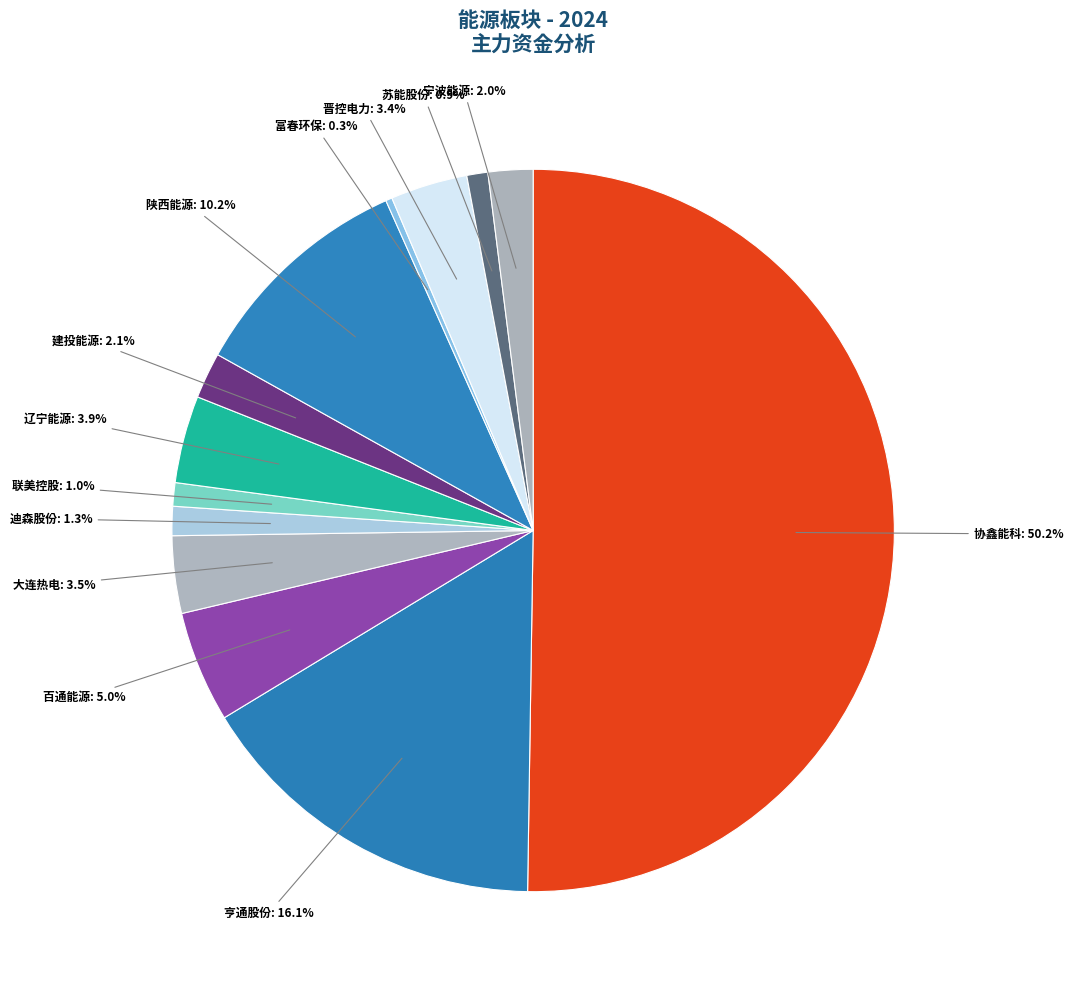

Which slice is the largest?

协鑫能科